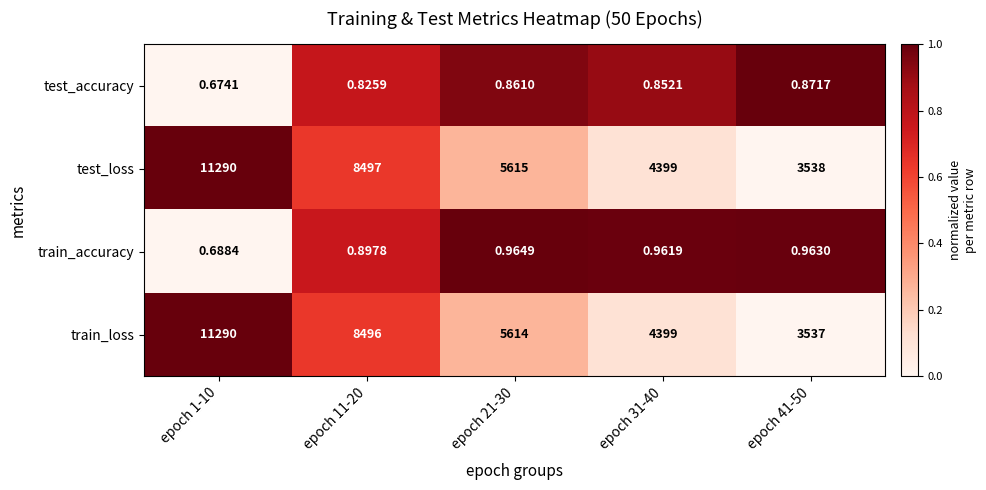

At epoch 41-50, list the series in order from smallest to largest.

test_accuracy, train_accuracy, train_loss, test_loss